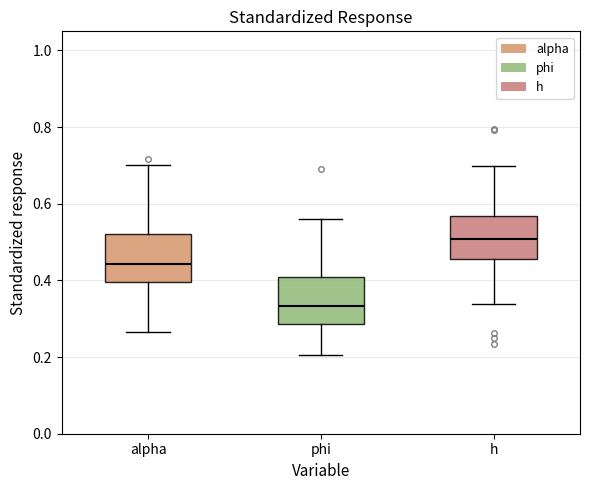

Where is the upper edge of the box for alpha on the y-axis? The values are not printed on the chart, so give them approximately, as read against the axis.

0.52